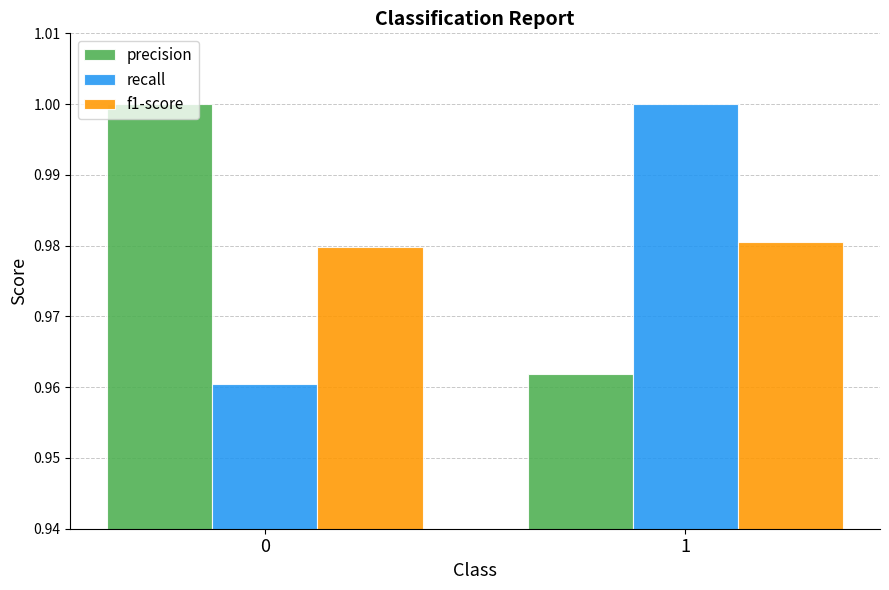

Rank the series at 0 from highest to lowest value.

precision, f1-score, recall